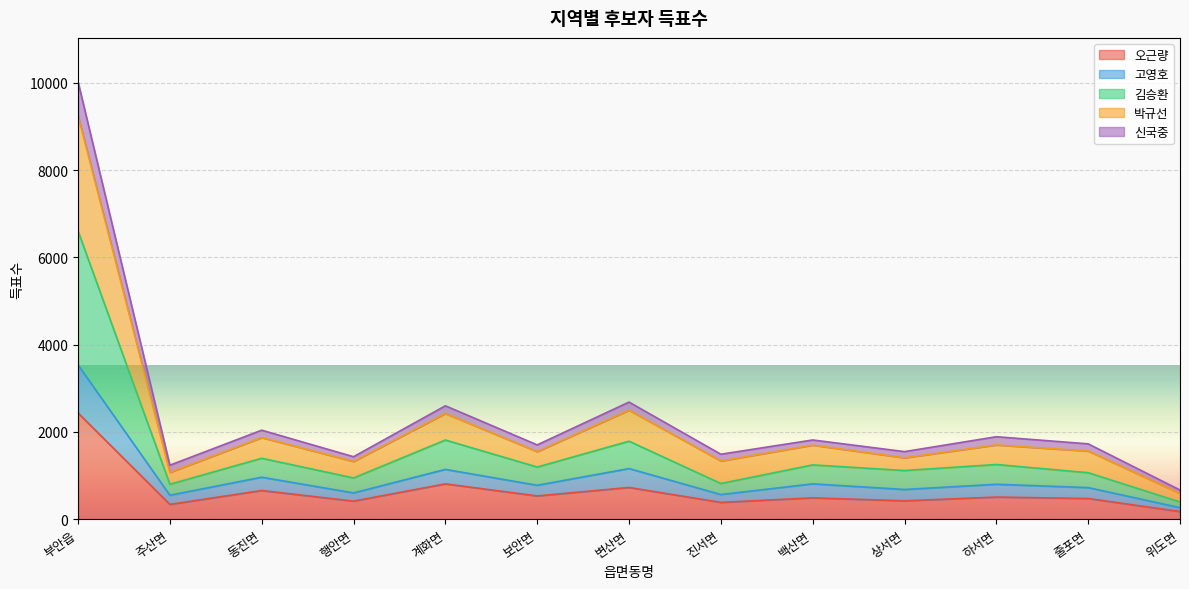

True or false: 신국중 and 고영호 intersect in this chart.

False